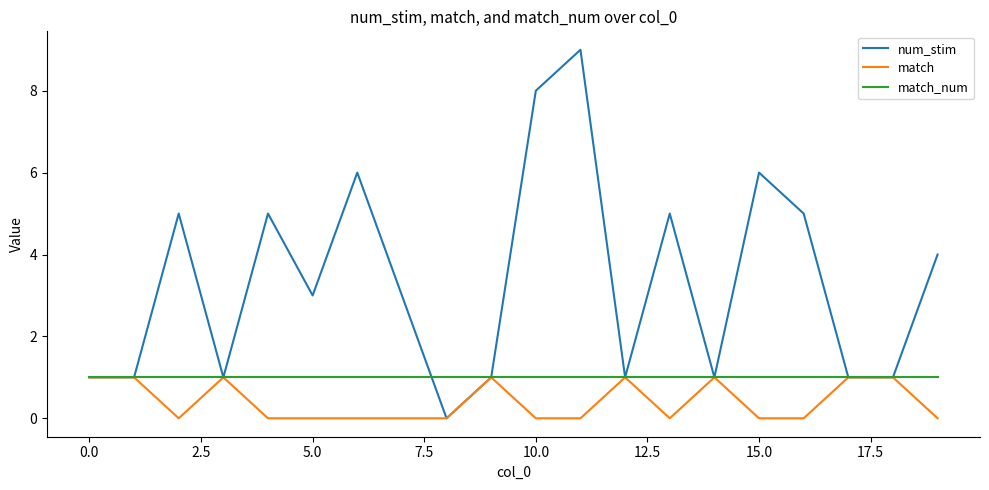

Which series has the widest spread of values?

num_stim